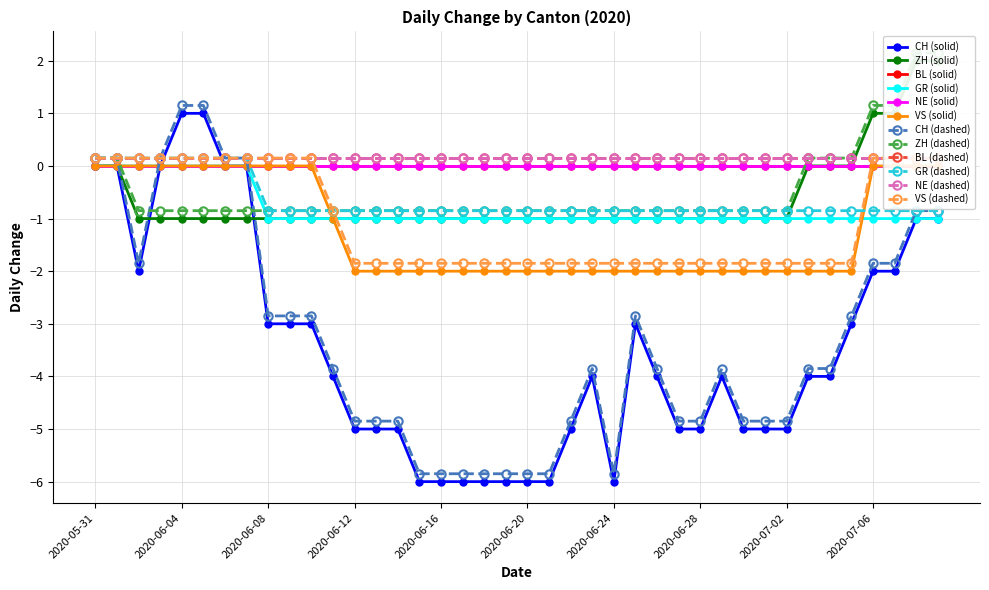

Which label corresponds to the largest value in the chart?

2020-07-08